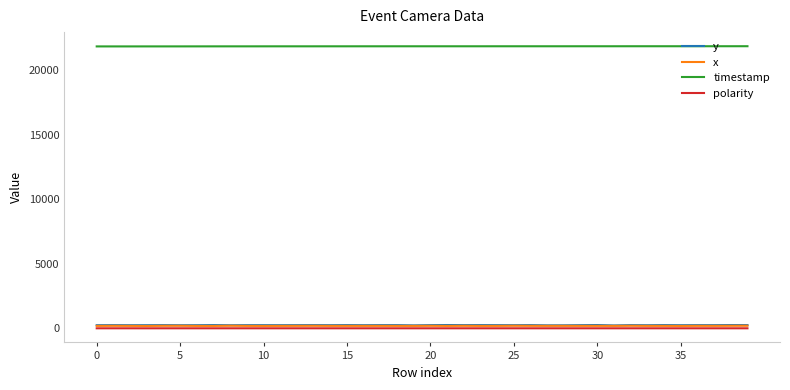

What is the maximum value shown in the chart?

21847